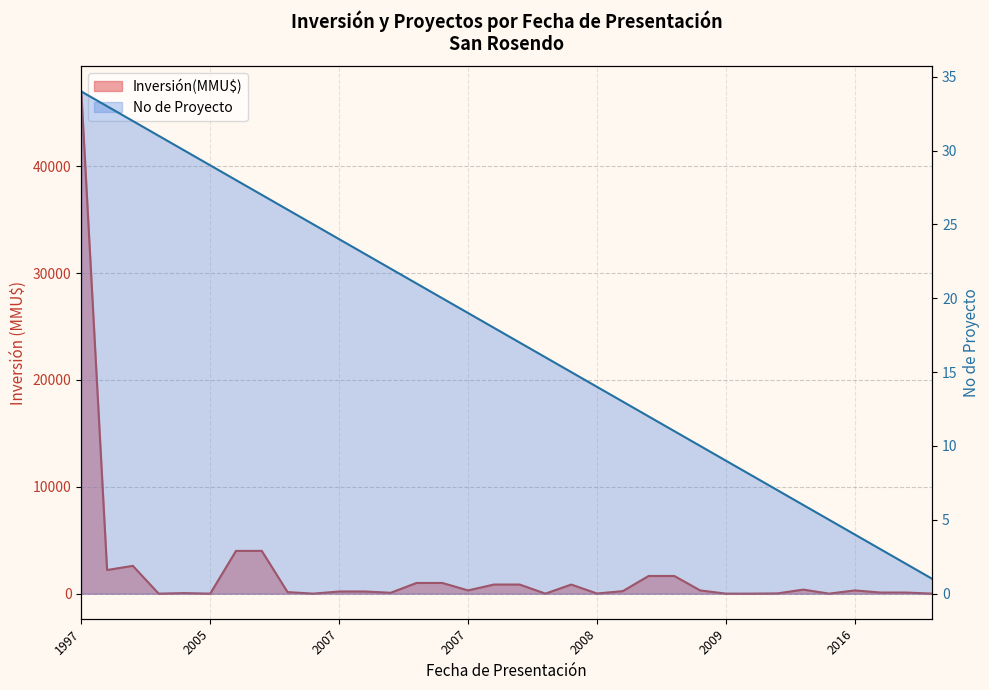

What is the label of the 32nd point from the left?

2016-11